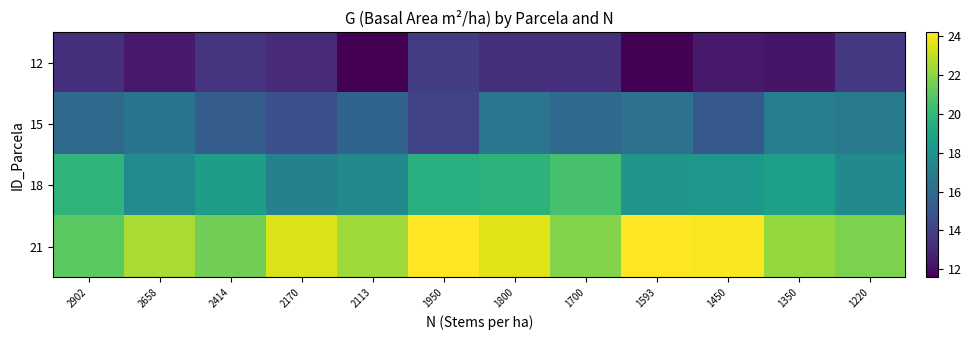

Between 2113 and 2902, which is larger?

2902